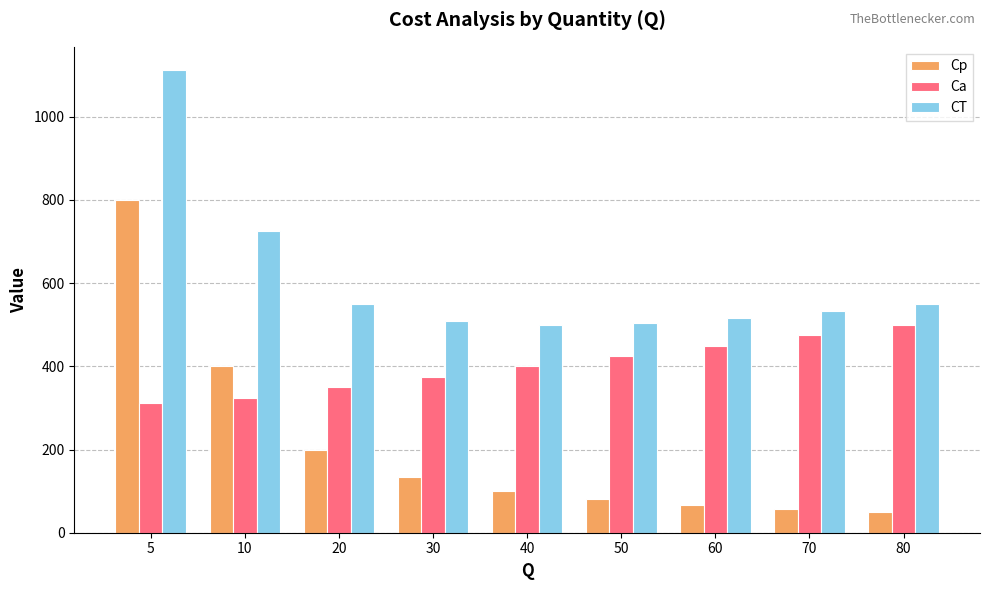

Is the value of Cp at 20 greater than the value of Ca at 60?

No